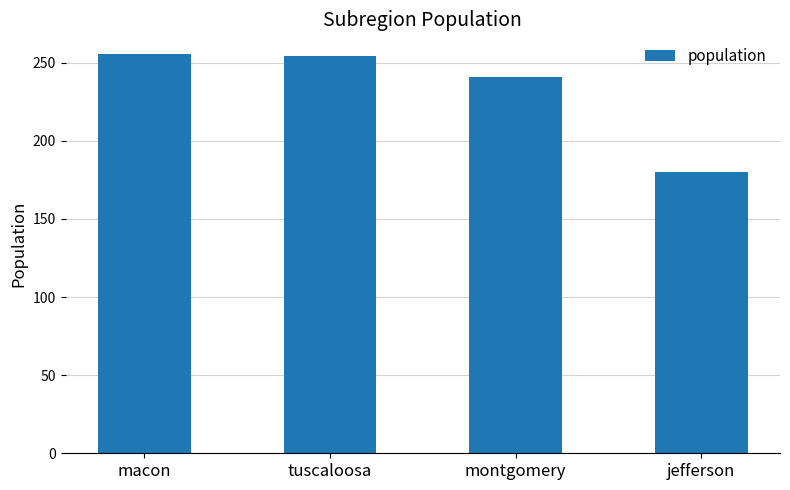

Where is the data nearest to the value 217?

montgomery